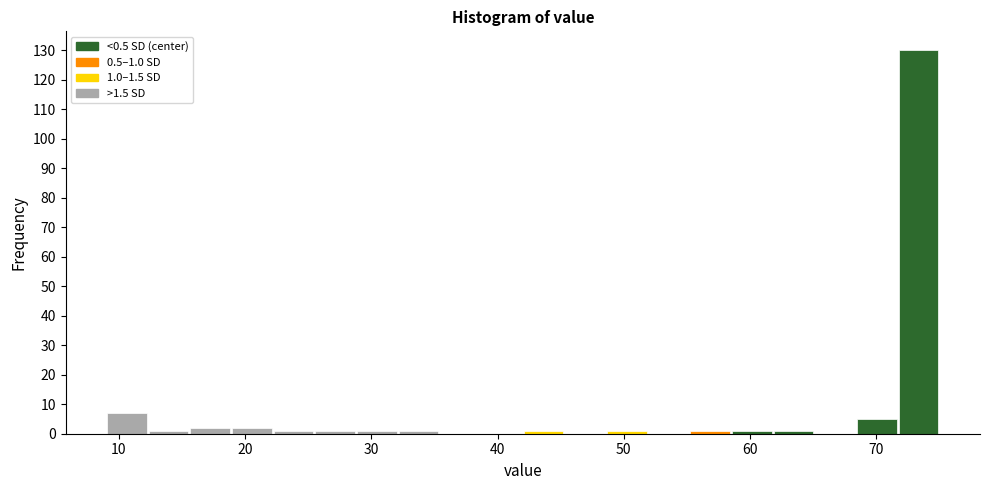

Read against the x-axis, roughly where is the centre of the tallest bar?

73